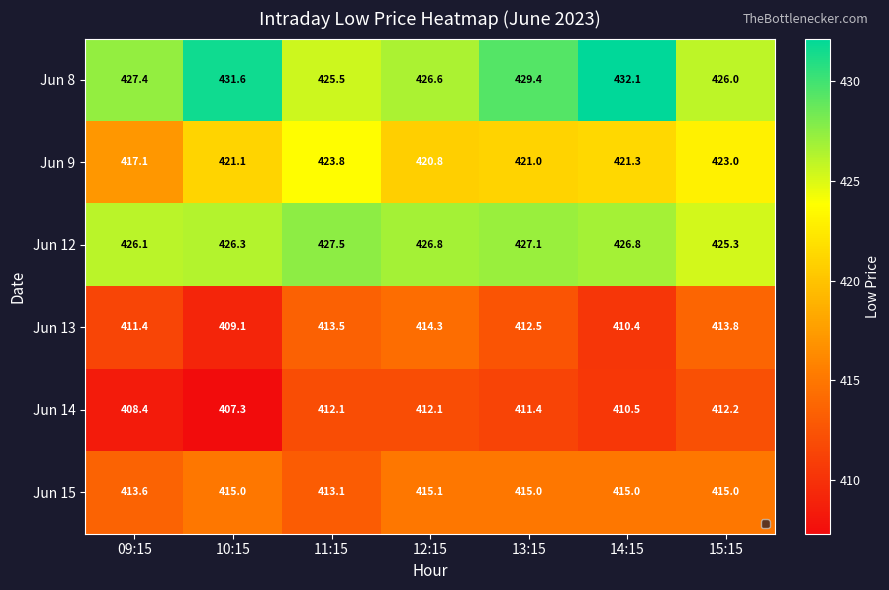

At which label is Jun 8 closest to 428?

09:15